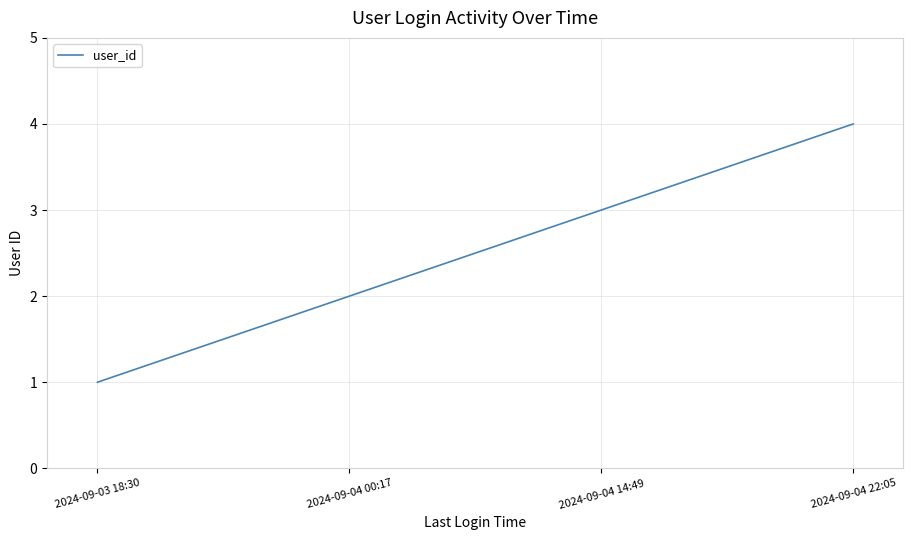

At which category does the chart reach its minimum across all series?

2024-09-03 18:30